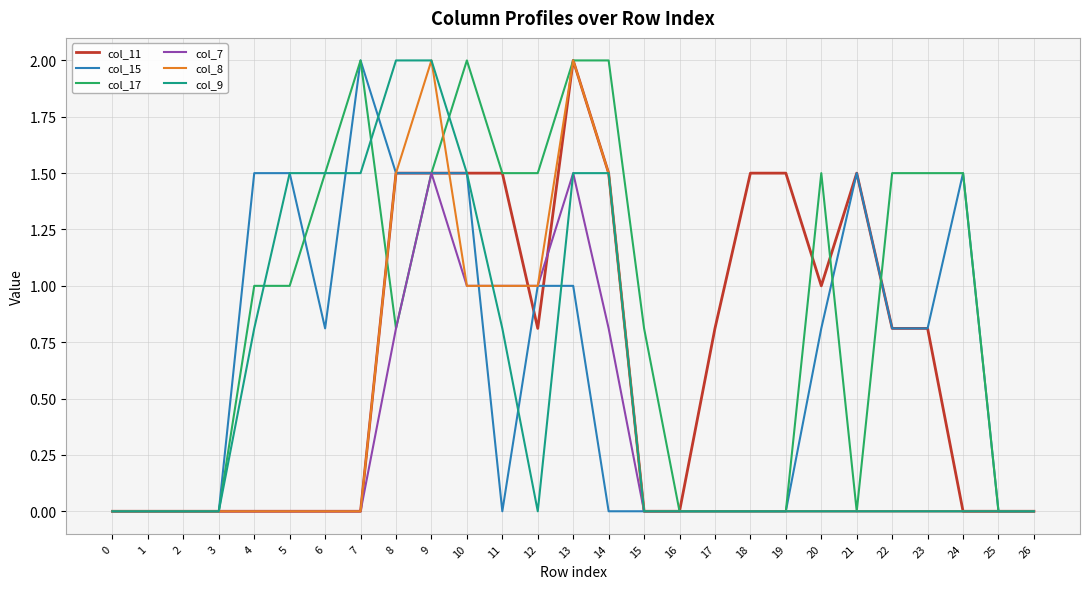

What is the difference between the maximum and minimum values in the col_9 series?

2.0